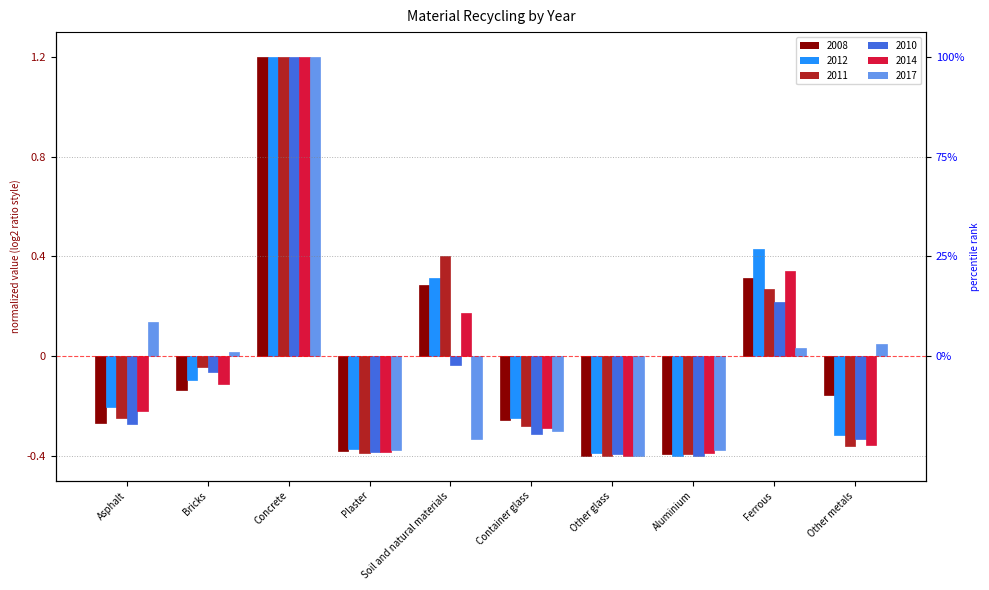

At which category is the sum across all series the highest?

Concrete